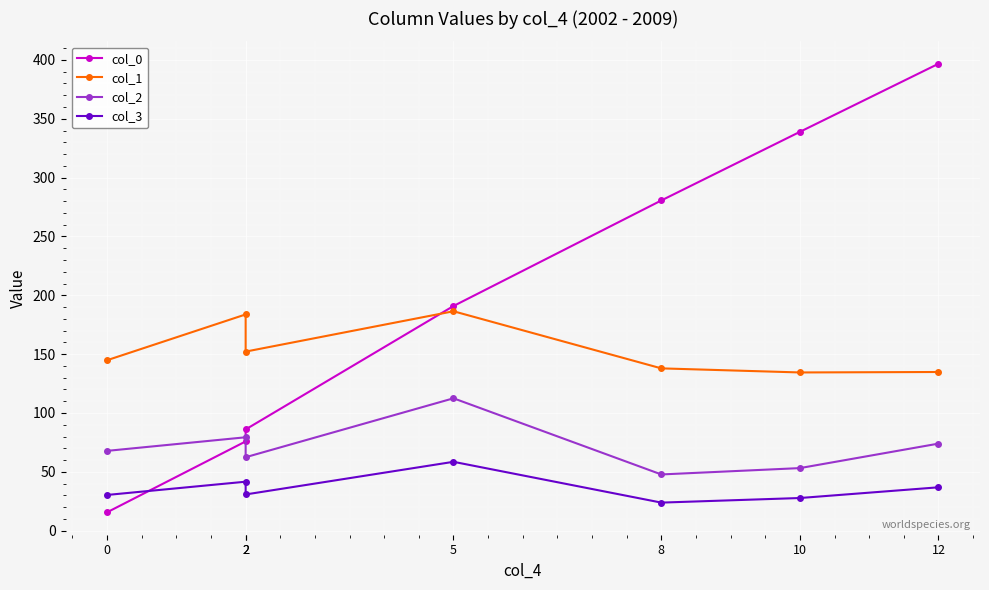

How many series are shown in this chart?

4